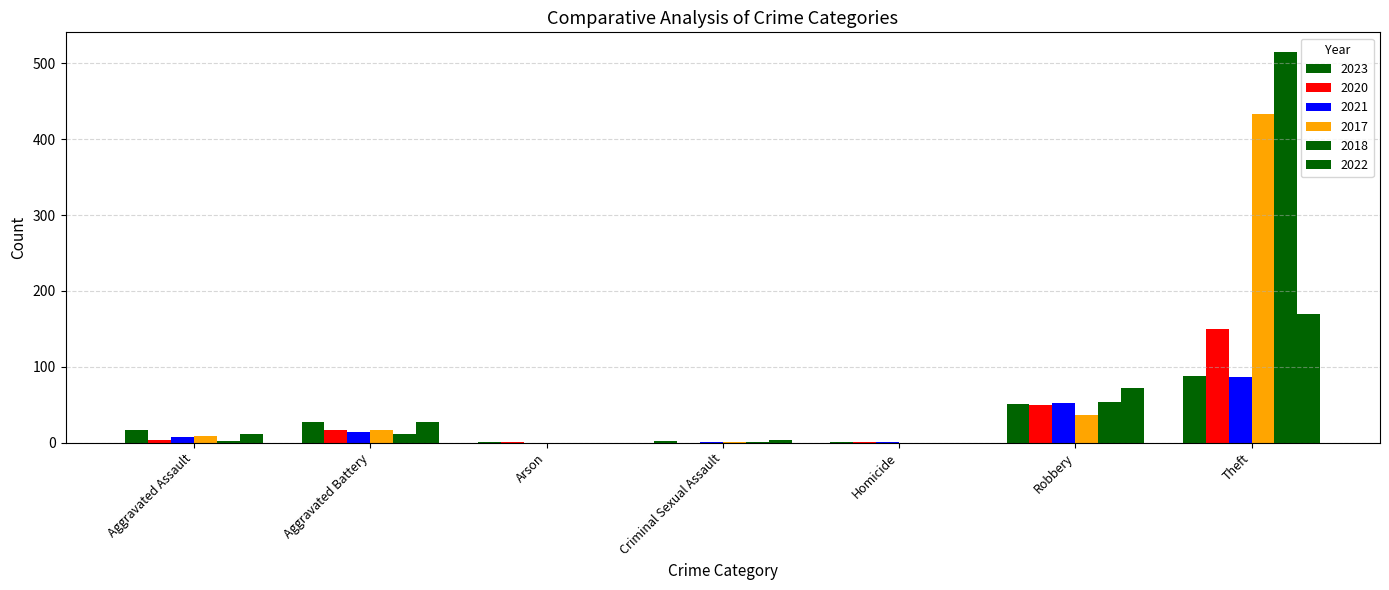

What is the highest value of the 2018 series?

515